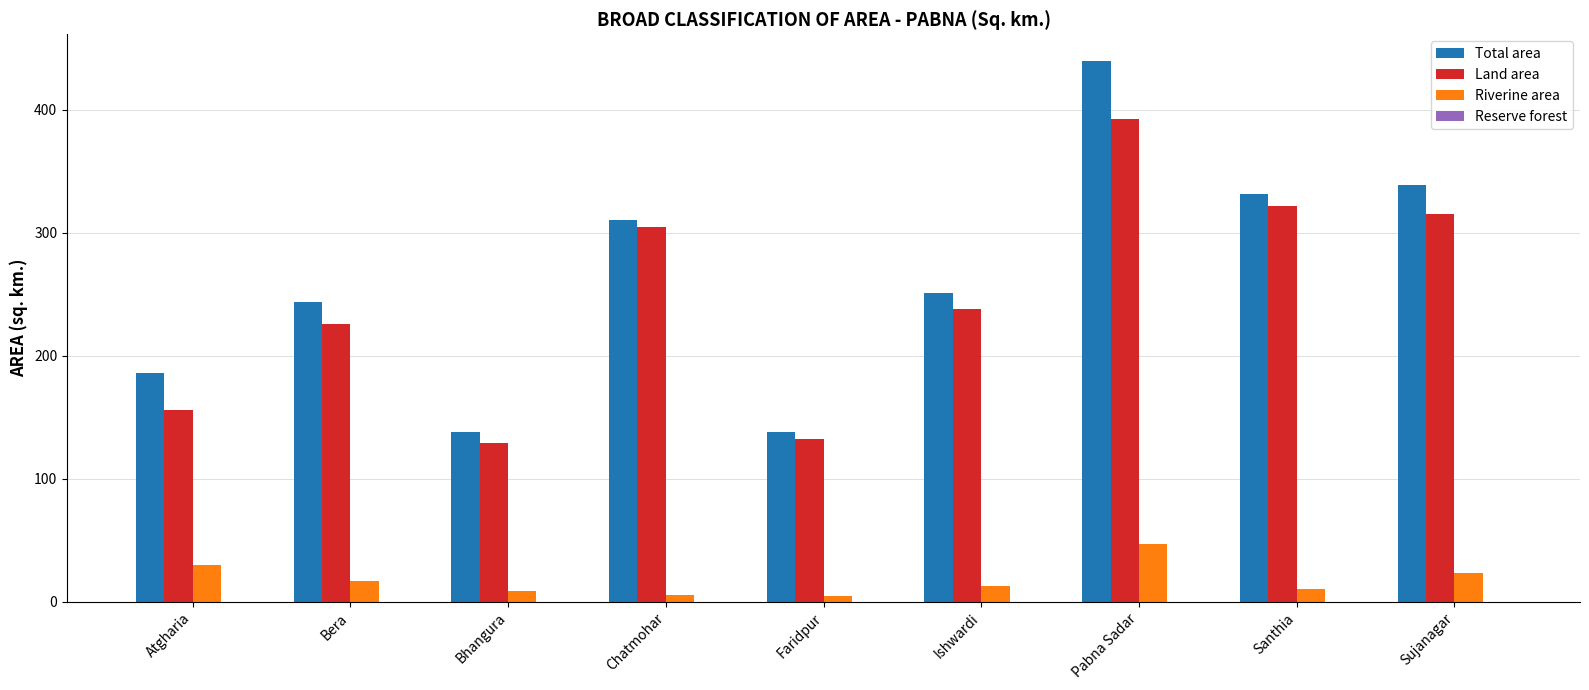

What is the value of the Land area bar at the 9th from the left?

315.0